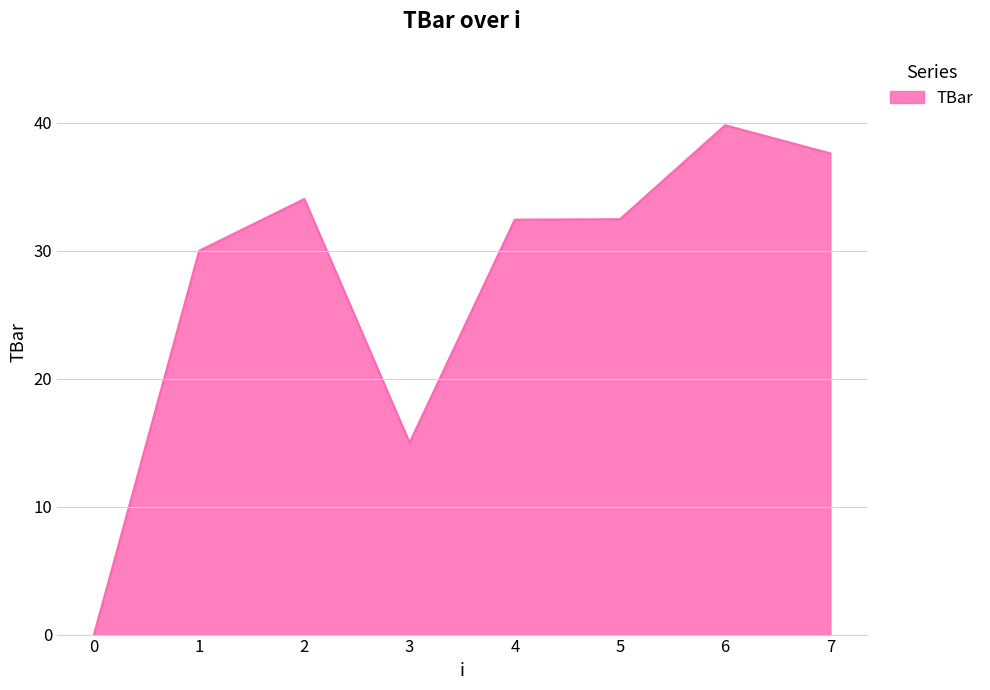

Approximately how many times larger is the value at 2 compared to 1?

1.1